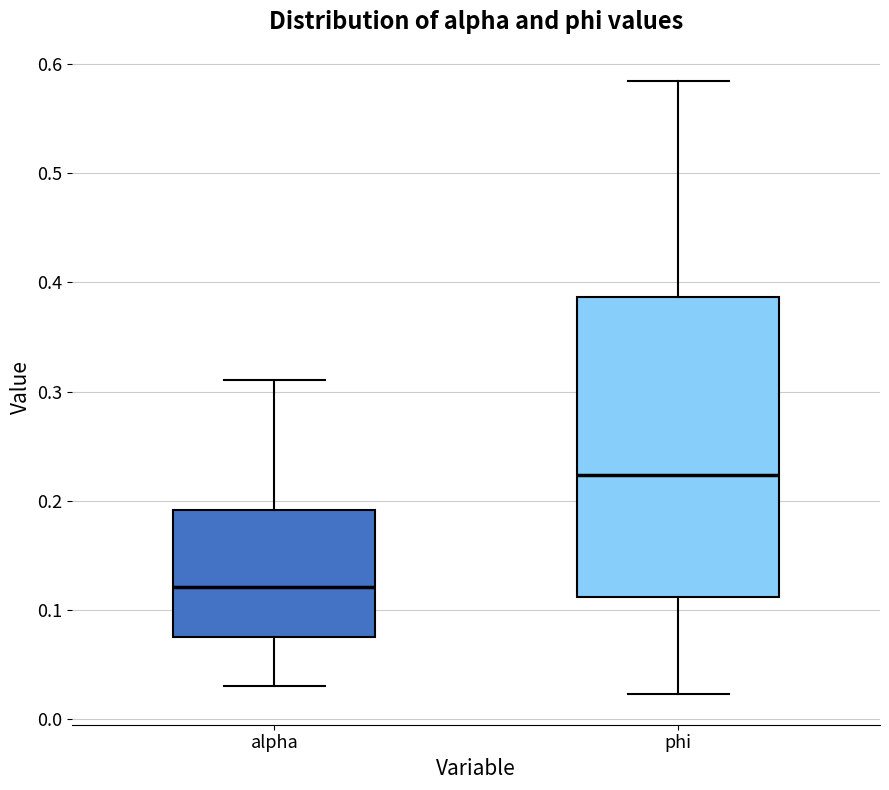

Reading left to right, transcribe this box plot: for each box, give where its median line is, the range the box spans, and where its two whiskers end, as read against the y-axis. The values are not printed on the chart, so give them approximately, as read against the axis.

alpha: median 0.12, box 0.08 to 0.19, whiskers 0.03 to 0.31
phi: median 0.22, box 0.11 to 0.39, whiskers 0.02 to 0.58